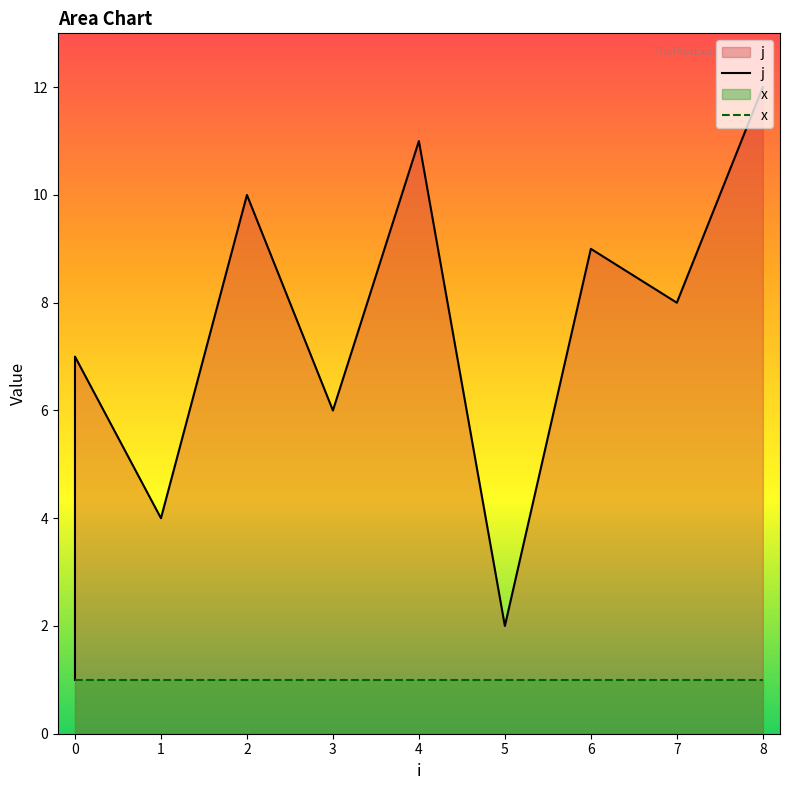

Between 3 and 4, which is larger?

4